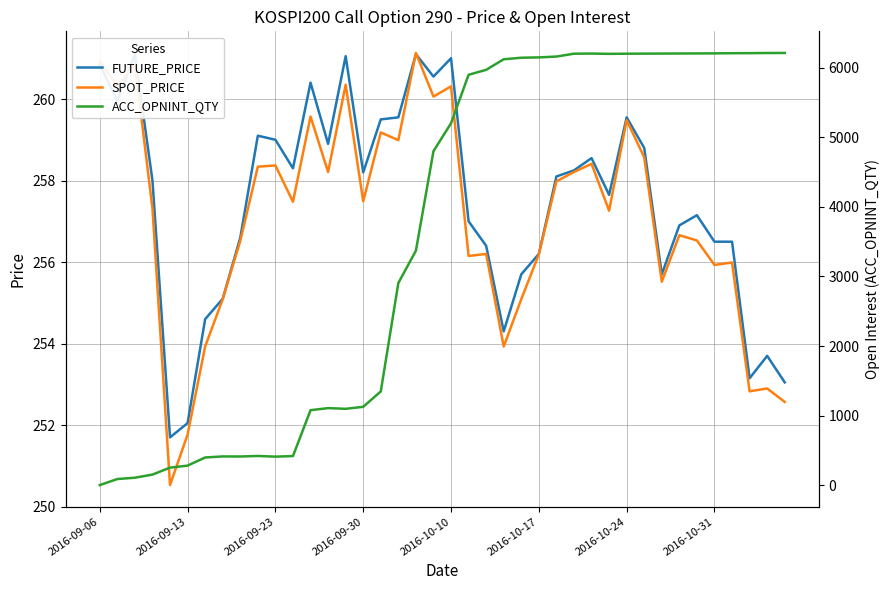

True or false: ACC_OPNINT_QTY has more than 2 interior local peaks.

True